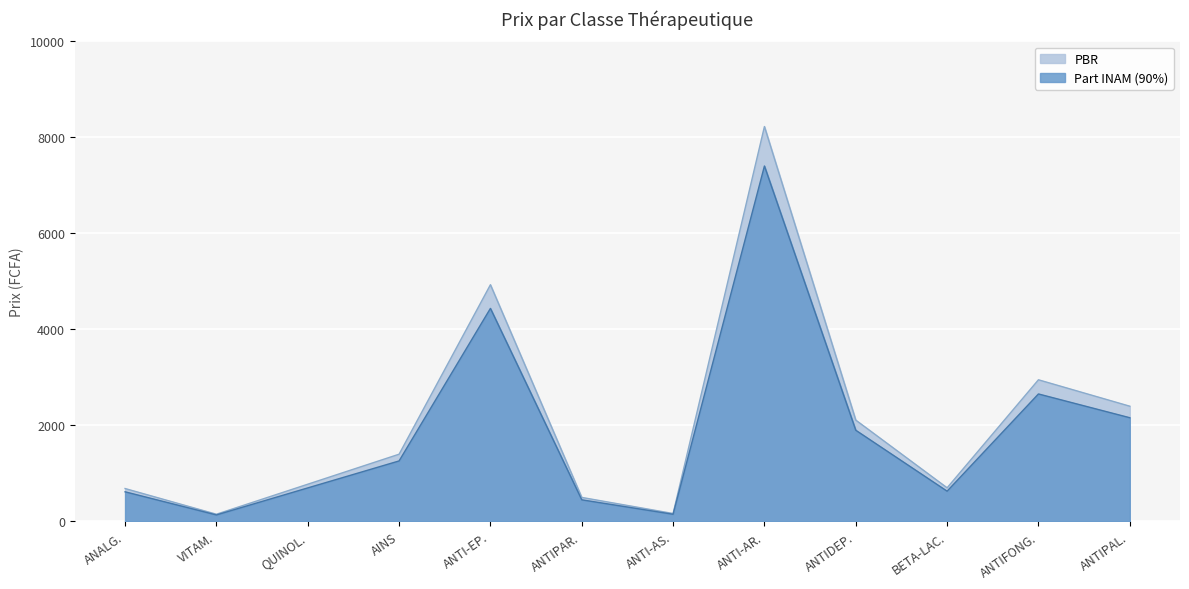

In PPC Présentation FS, how many points are higher than both neighbors (excluding endpoints)?

3